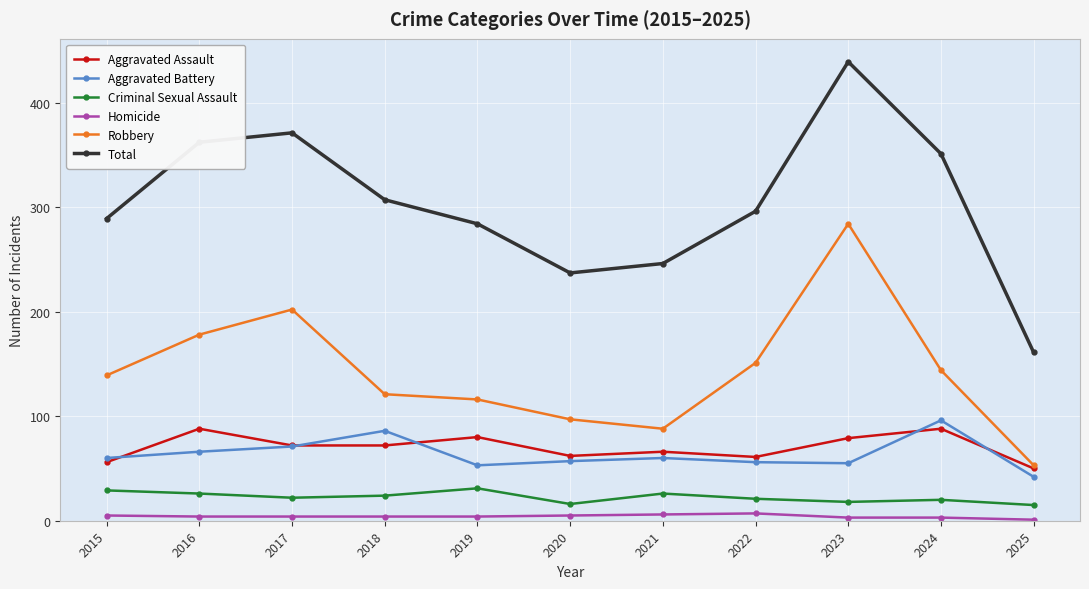

The value of Total at 2016 is 503. True or false?

False